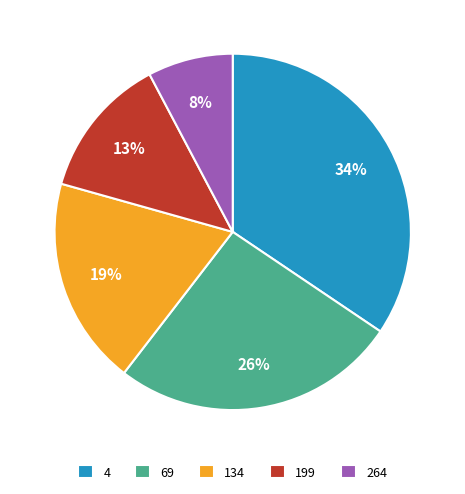

To the nearest percent, what is the average slice percentage?

20%